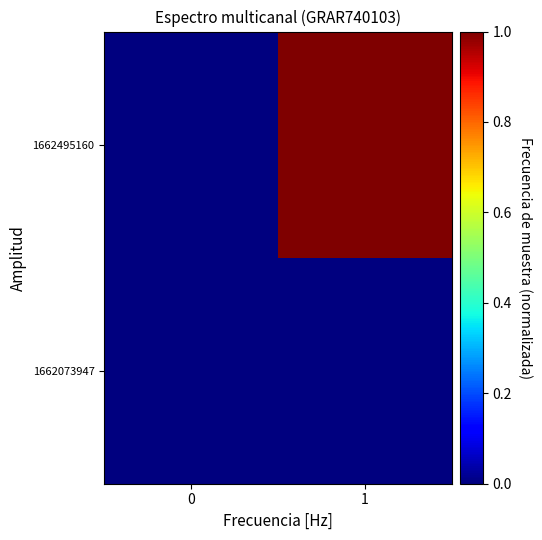

Reading right to left, extract all data points from this chart.

1662073947: 1=0.0	0=0.0
1662495160: 1=1.0	0=0.0